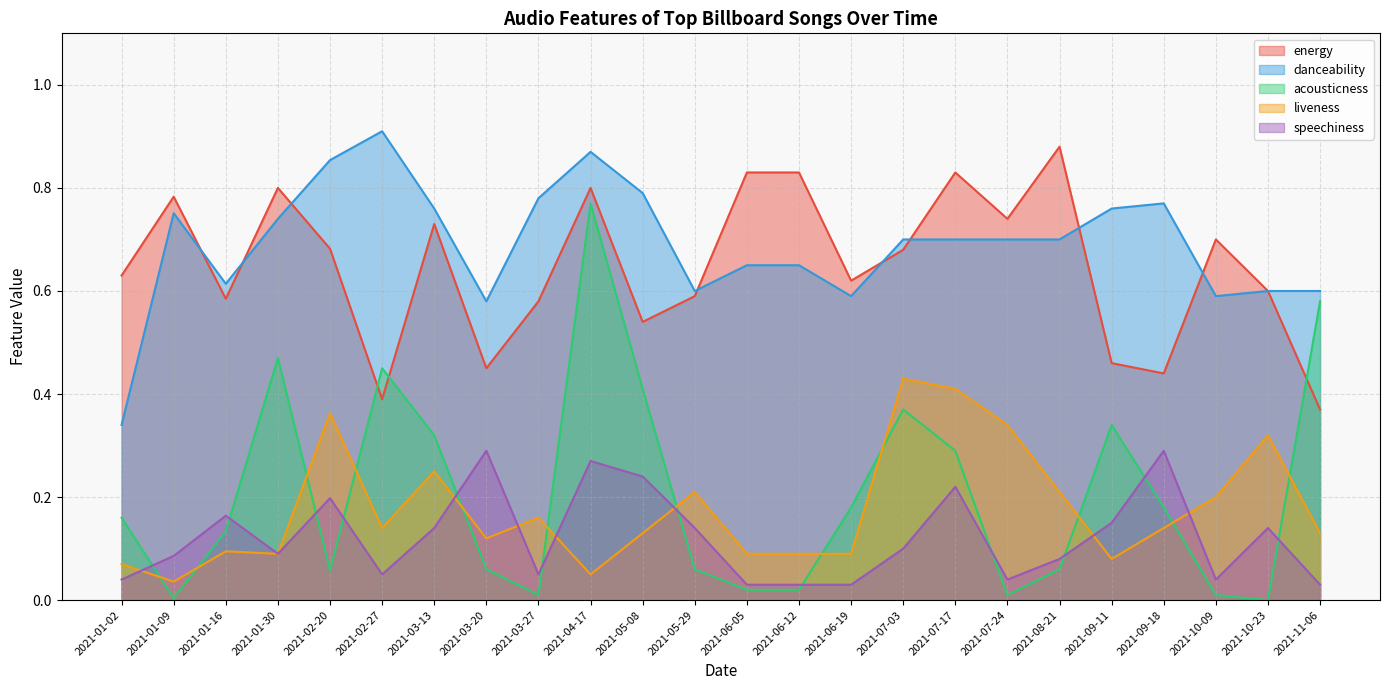

What is the approximate value of acousticness at 2021-02-20?

0.1